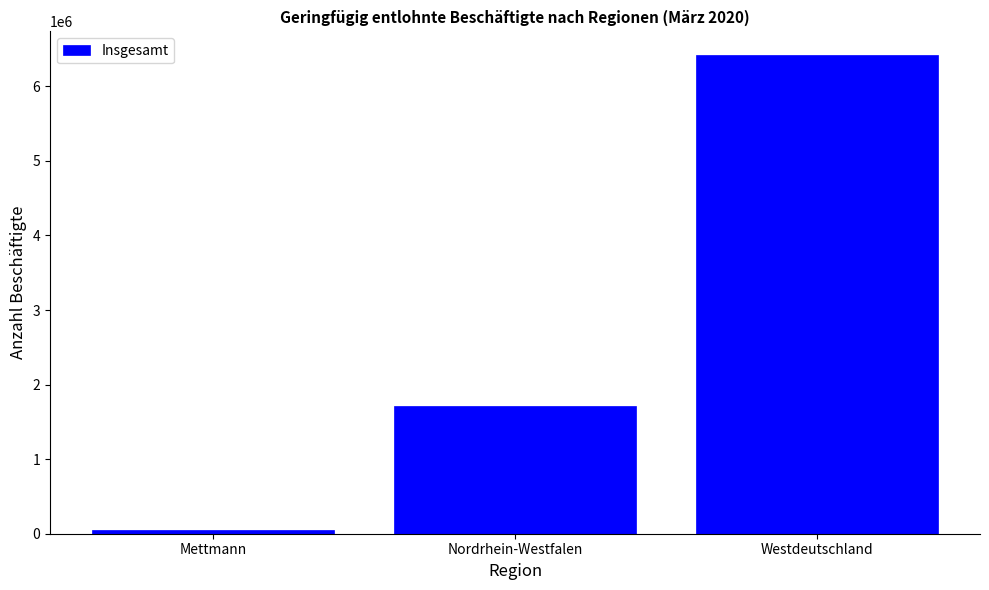

Does the chart contain stacked bars?

No